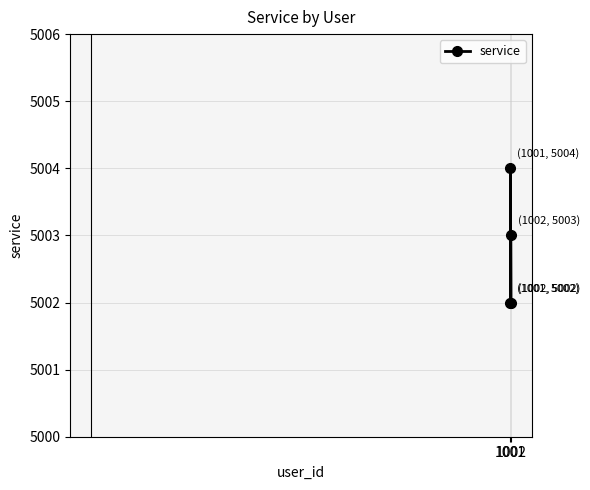

How many points are higher than both their immediate neighbors (excluding endpoints)?

1